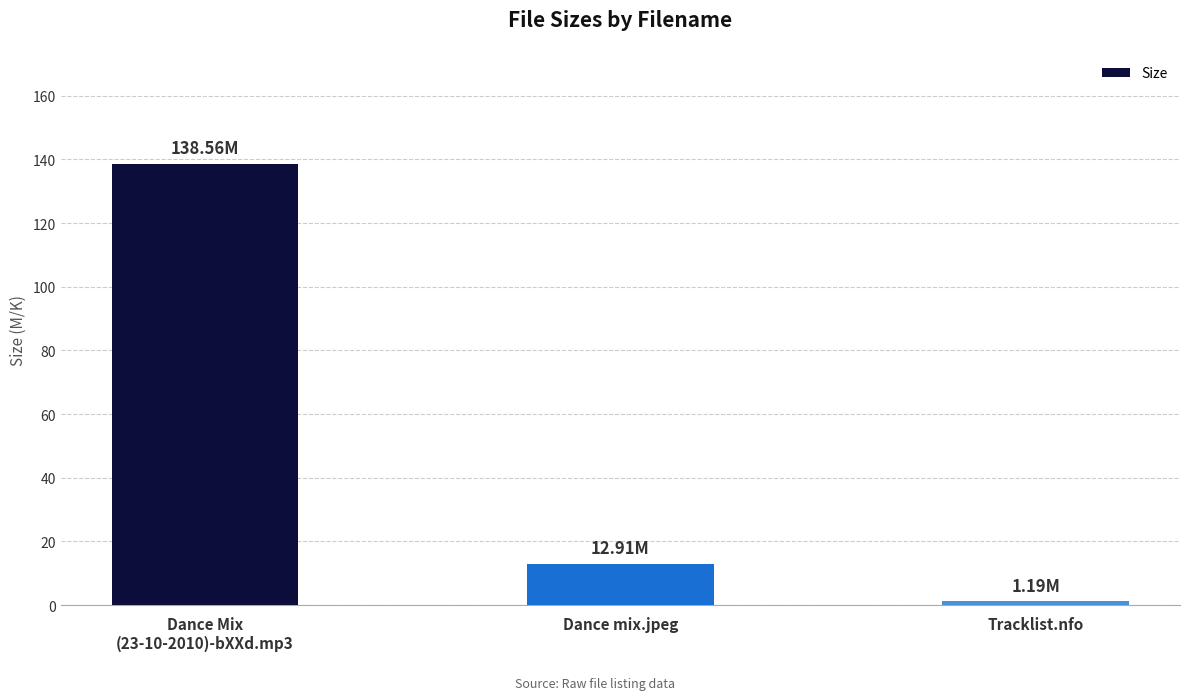

How many data points does each series have?

3